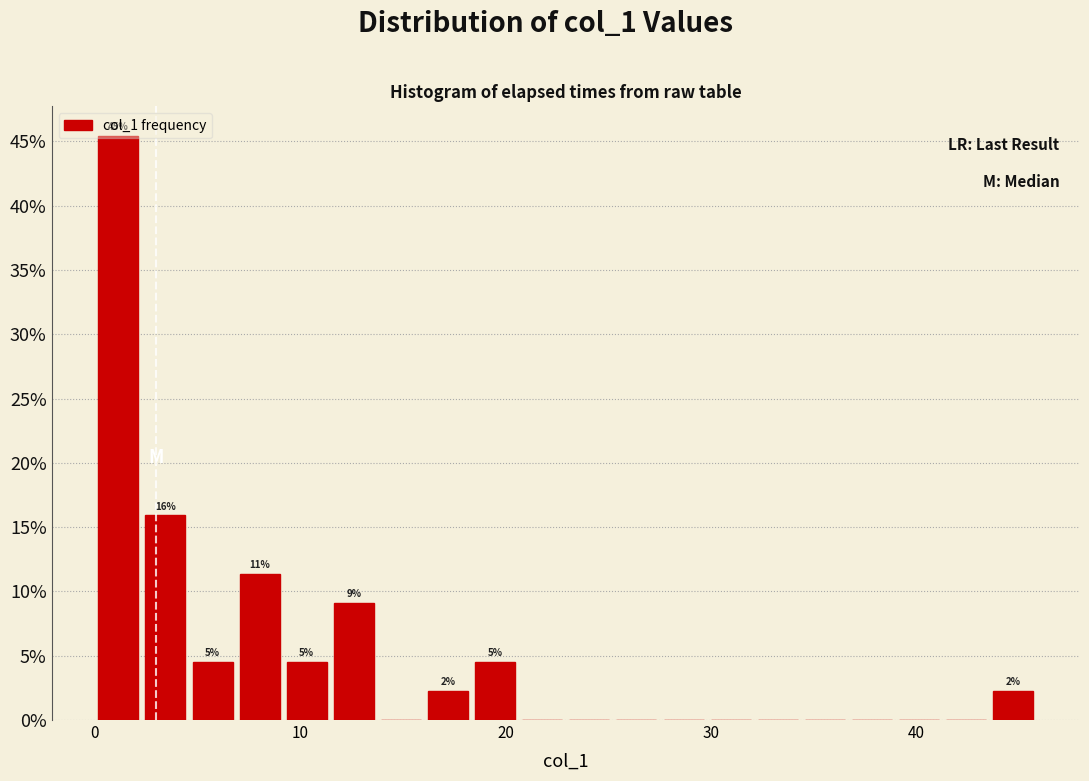

Read against the x-axis, roughly where is the centre of the tallest bar?

1